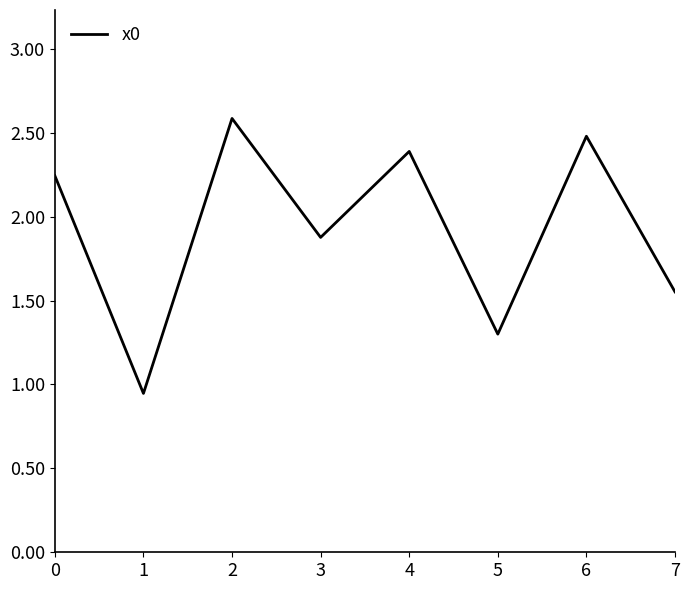

What value does the data have at 4?

2.4